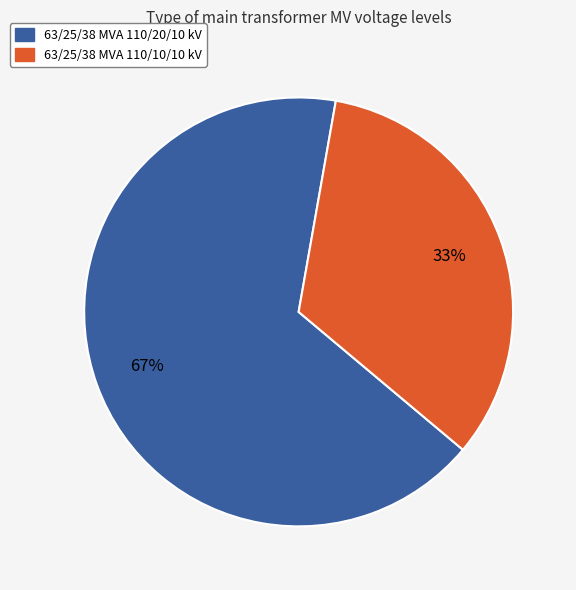

What is the ratio of the value at 63/25/38 MVA 110/10/10 kV to the value at 63/25/38 MVA 110/20/10 kV?

0.5